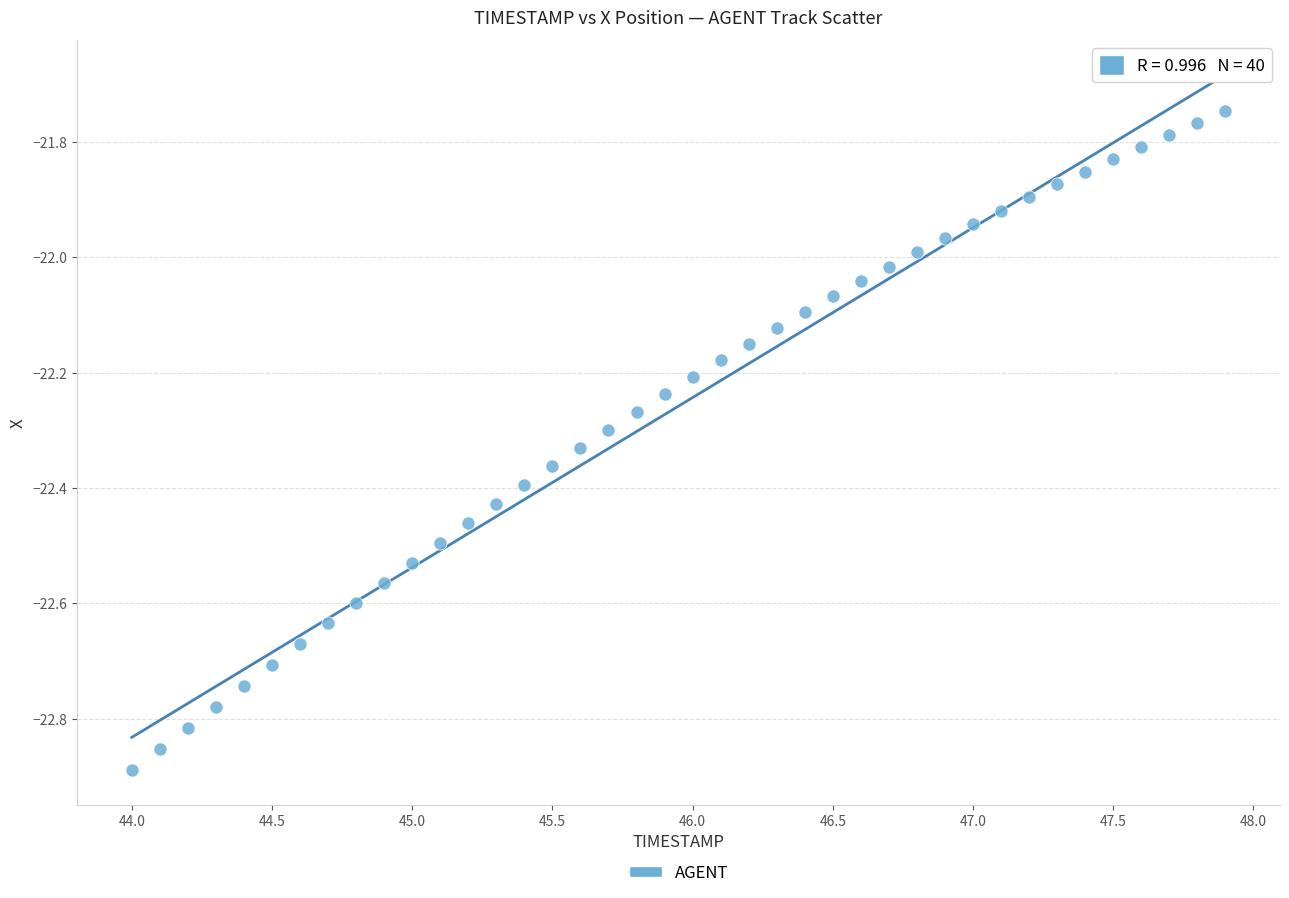

What is the range of Y values (max minus min)?

1.1